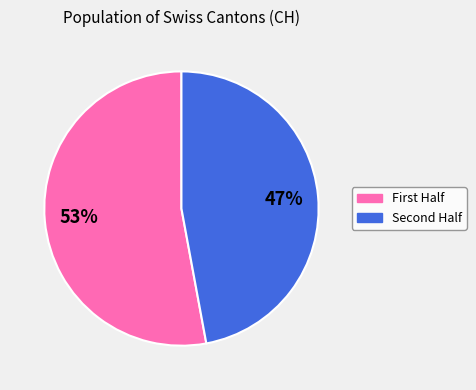

To the nearest percent, what is the difference between the largest and smallest slice percentages?

6%